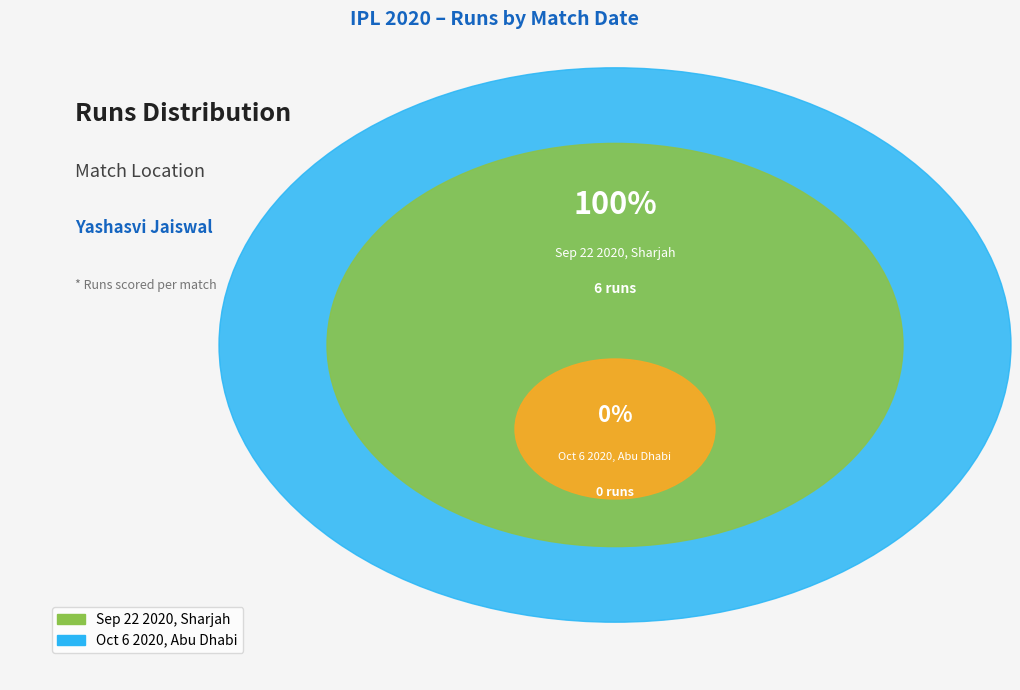

To the nearest percent, what is the combined percentage of Oct 6 2020, Abu Dhabi and Sep 22 2020, Sharjah?

100%